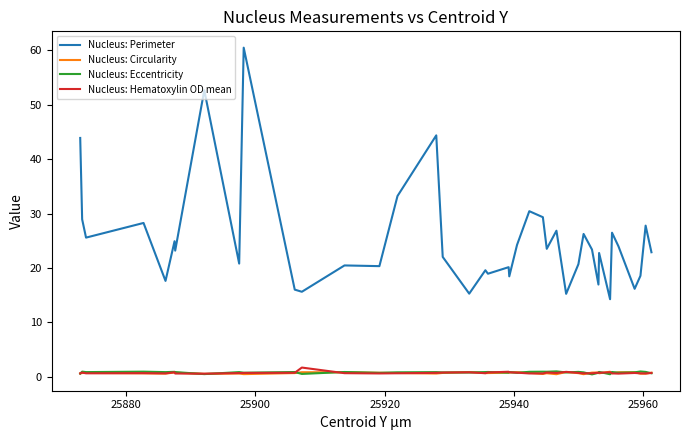

Which series has the largest total across all categories?

Nucleus: Perimeter